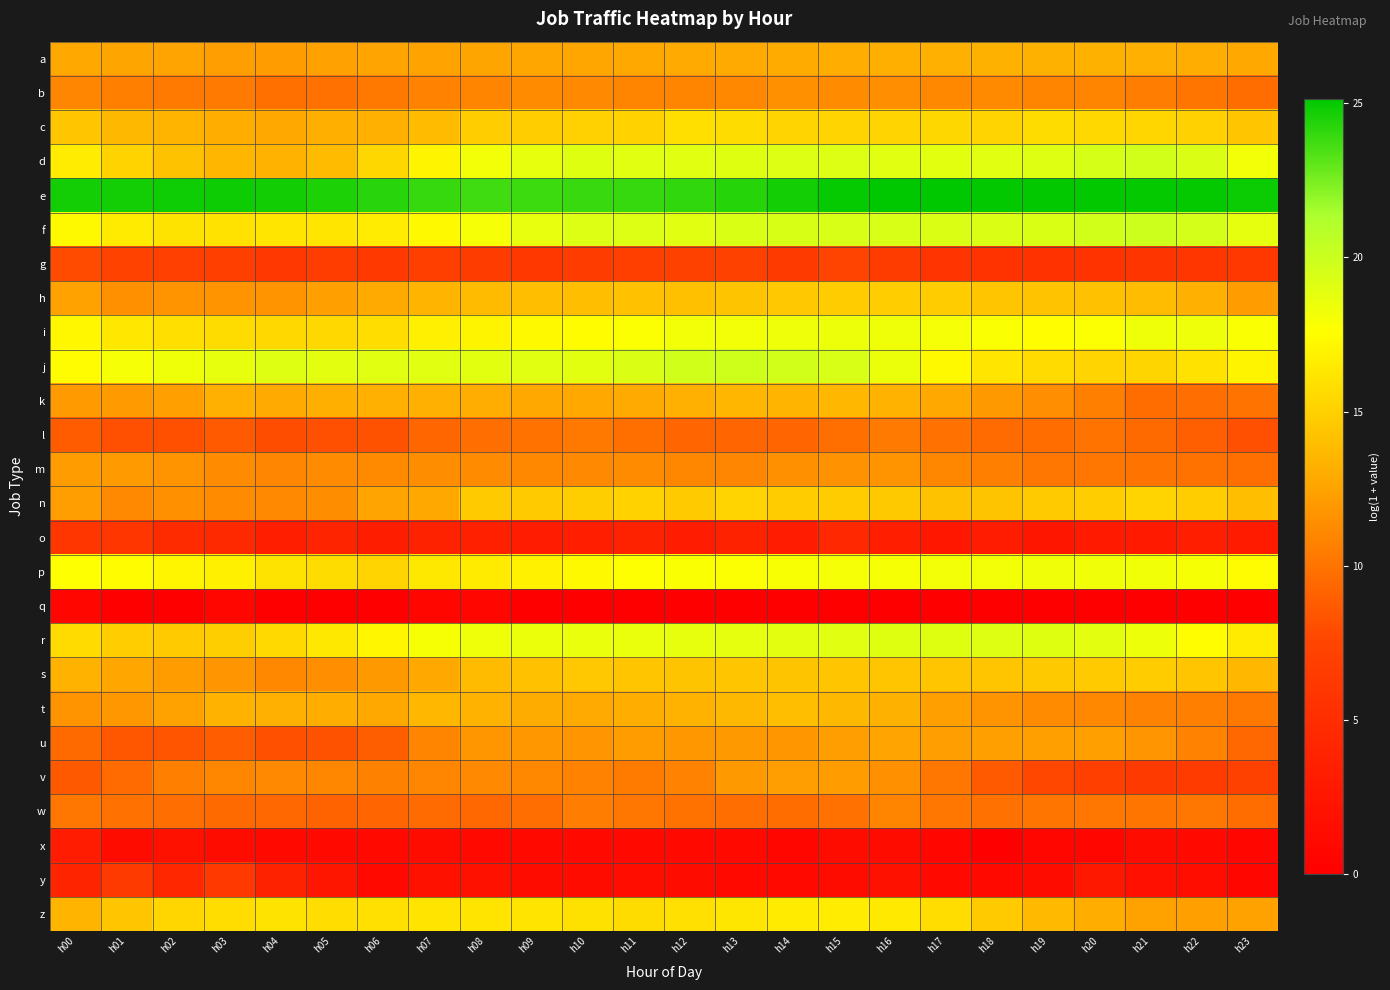

At which category is the sum across all series the highest?

h15